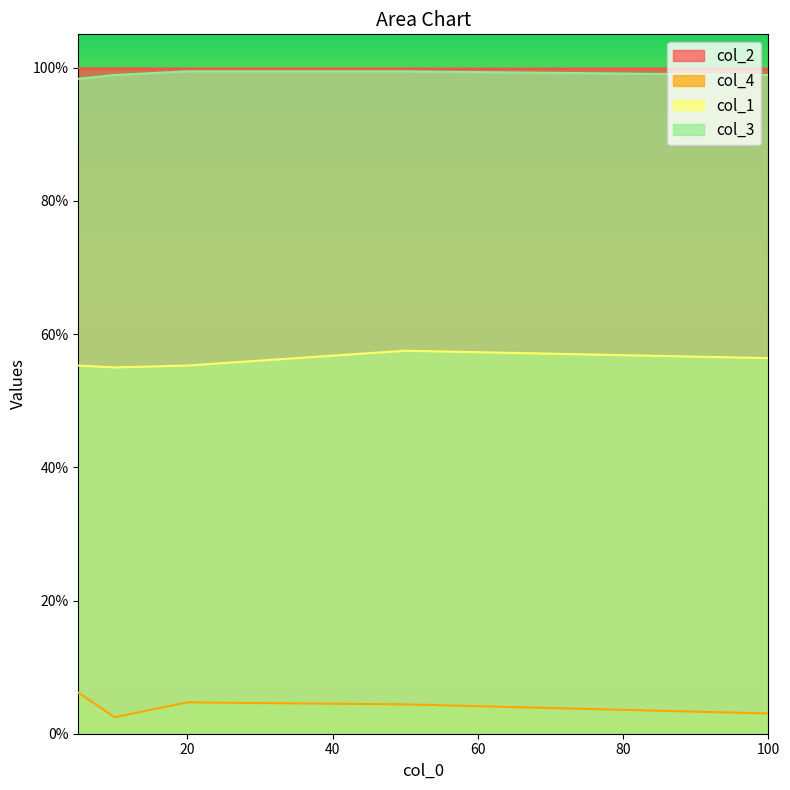

List the labels in order of col_3 value, largest first.

20, 50, 10, 100, 5